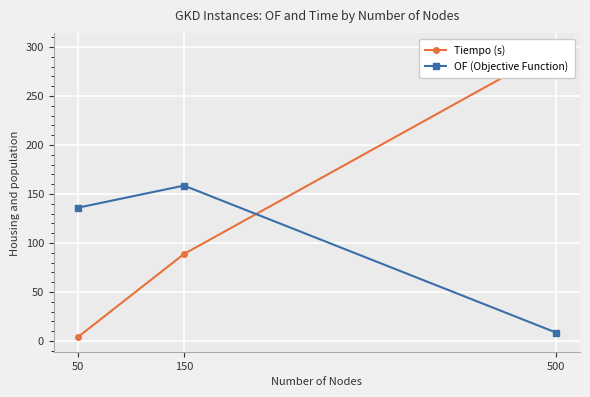

Which series has the largest total across all categories?

Tiempo (s)